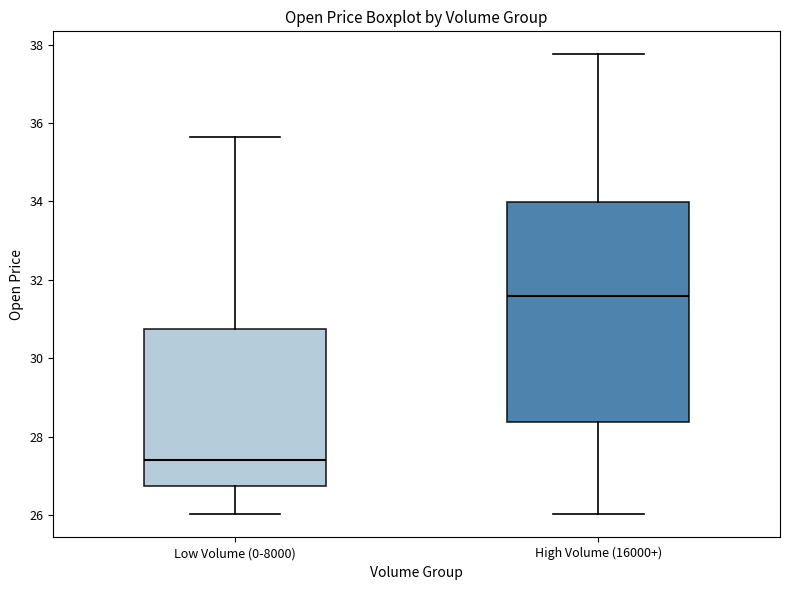

Comparing the boxes themselves (not the whiskers), which one is the tallest?

High Volume (16000+)